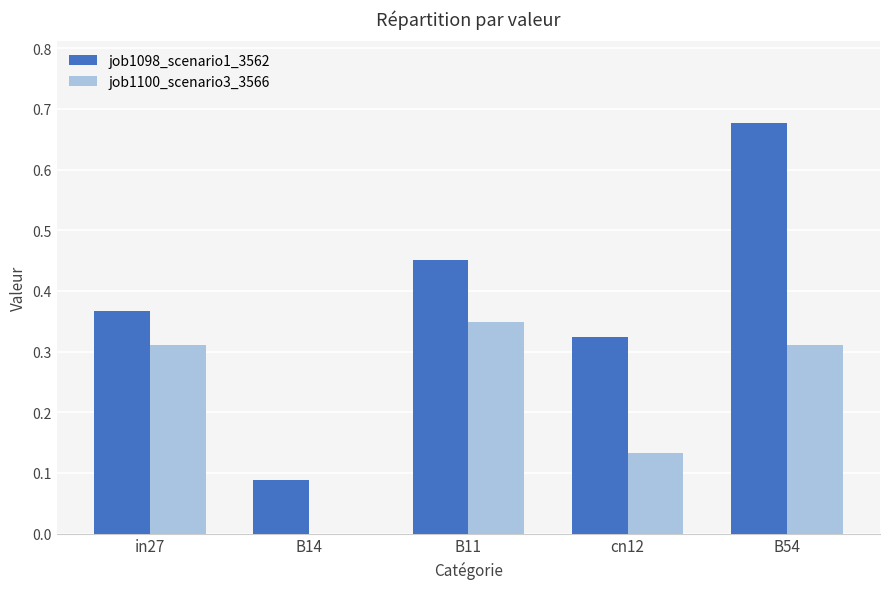

What is the sum of the job1098_scenario1_3562 values at B54 and B11?

1.1